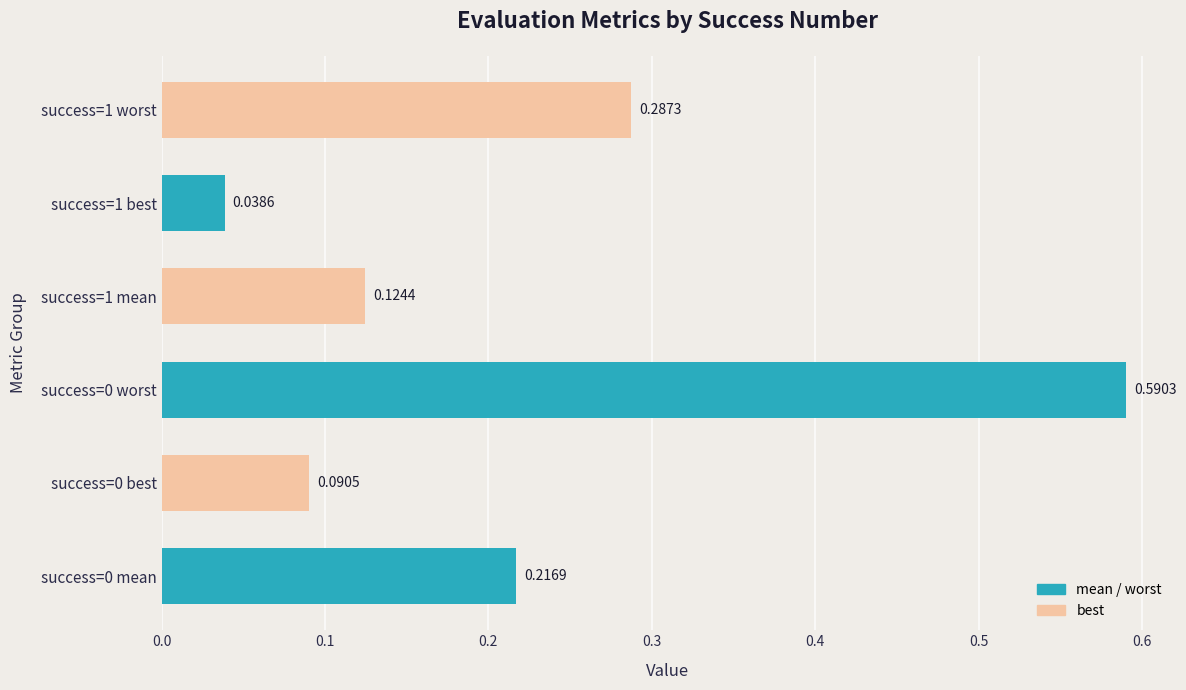

What is the difference between the maximum and second lowest values?

0.5